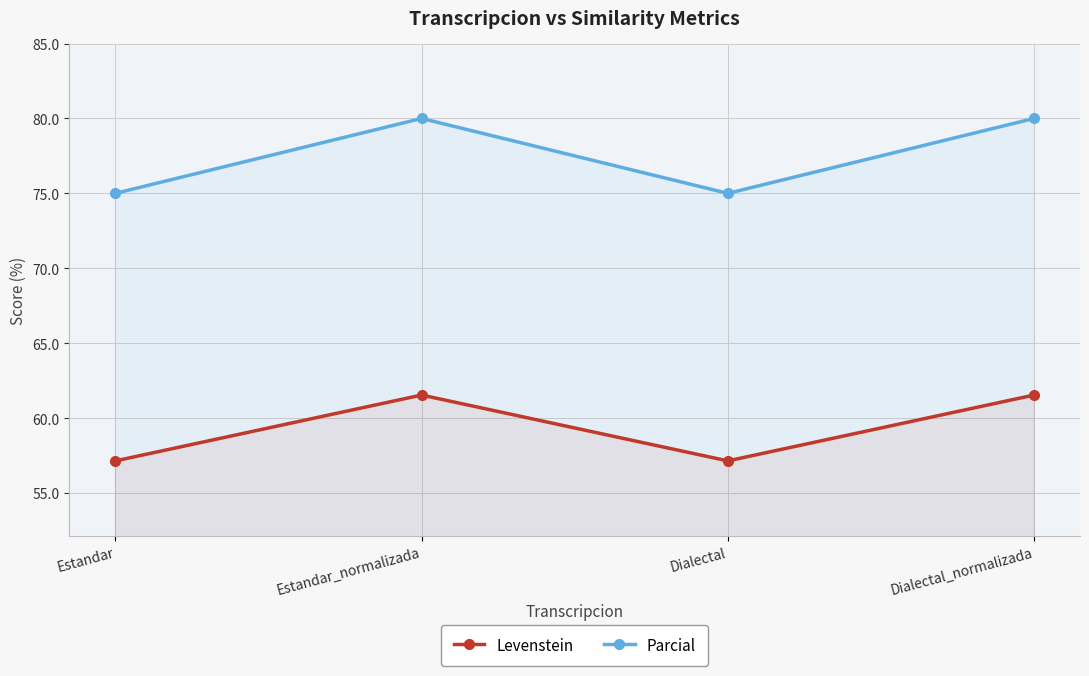

What is the minimum value shown in the chart?

57.1